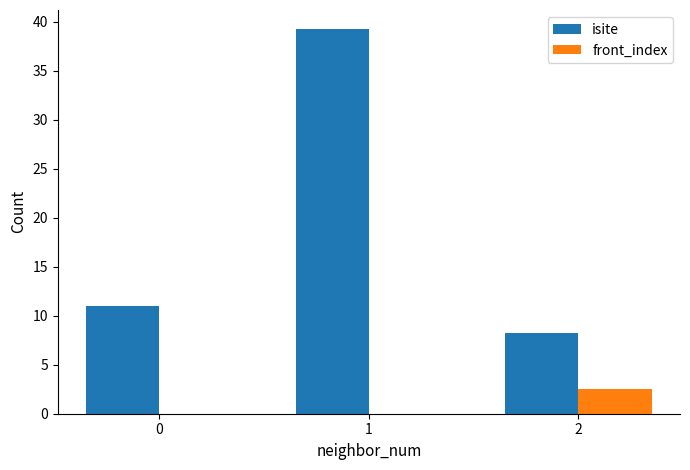

Between 0 and 1, which series saw the biggest shift?

isite